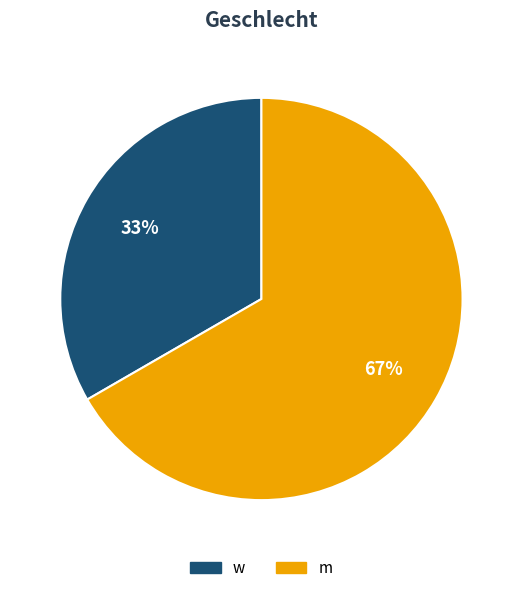

True or false: m accounts for 67% of the total.

True